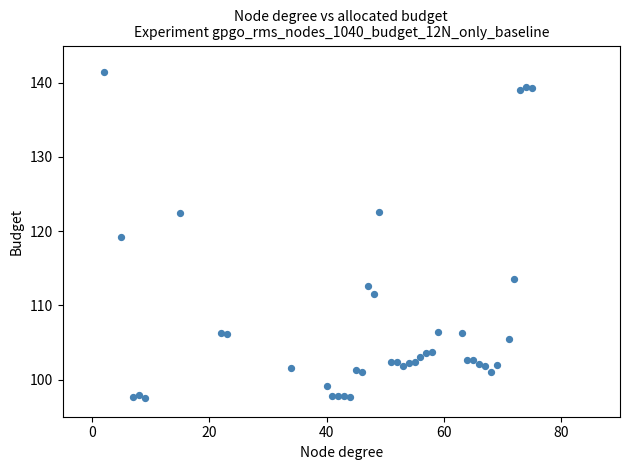

What is the range of Y values (max minus min)?

44.0